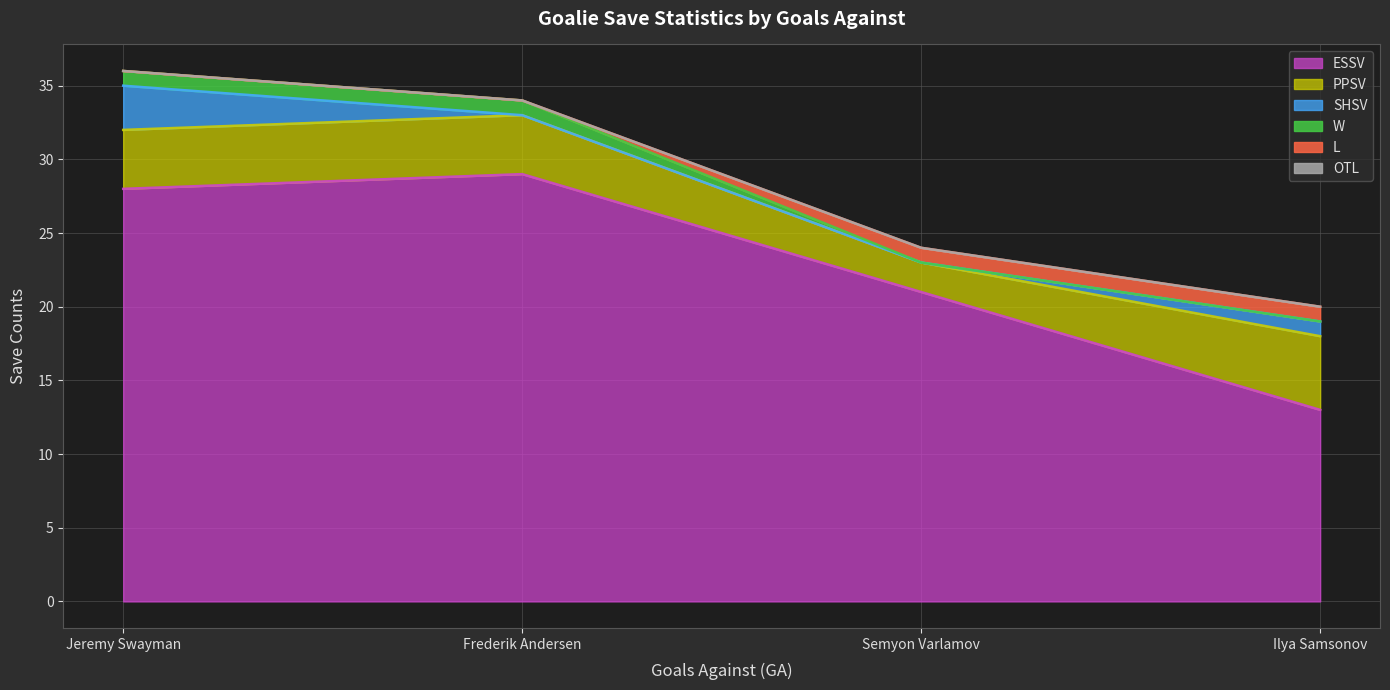

Which series has the largest range (max minus min)?

ESSV